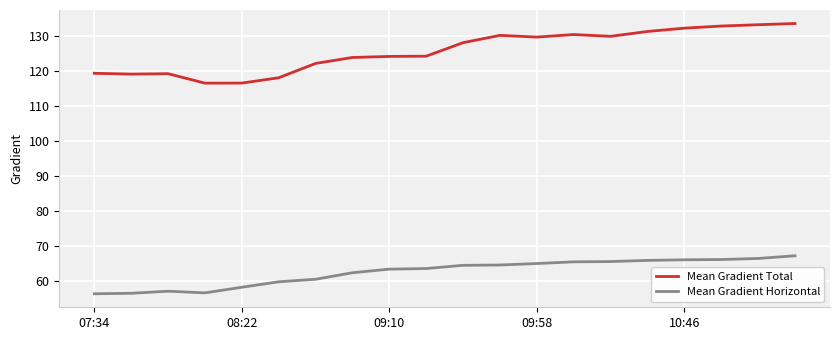

Which series has the widest spread of values?

Mean Gradient Total